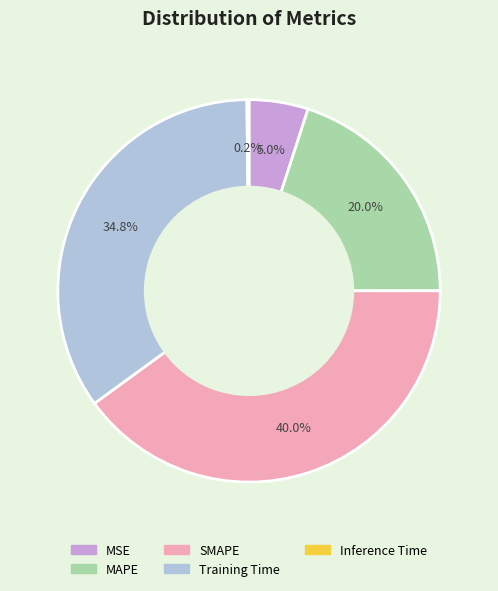

Which slice is the largest?

SMAPE